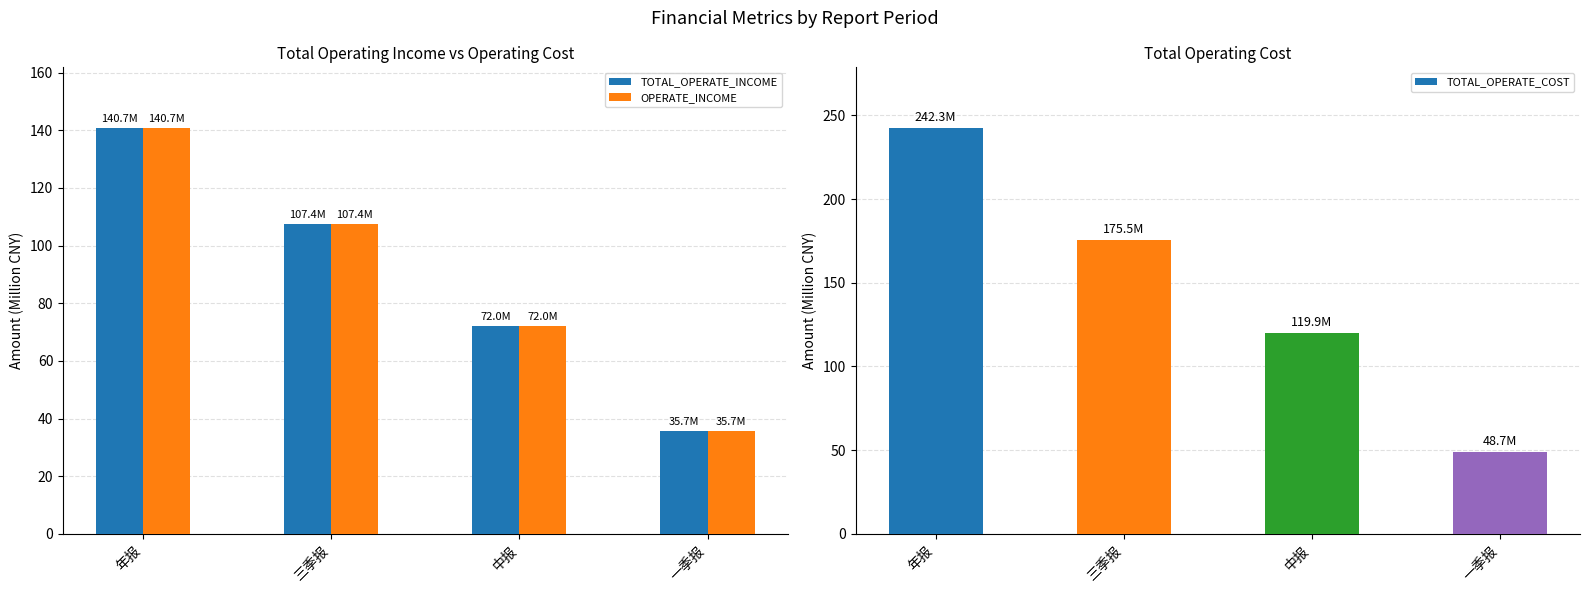

At which label does OPERATE_INCOME reach its minimum?

一季报